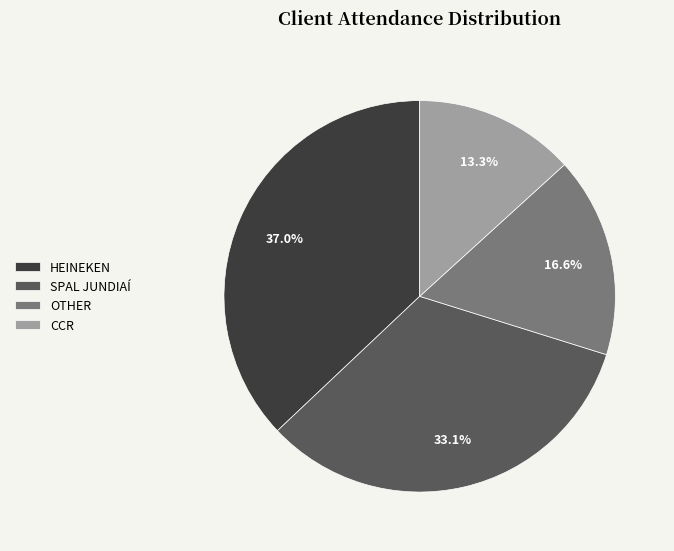

What is the largest slice in the pie chart?

HEINEKEN